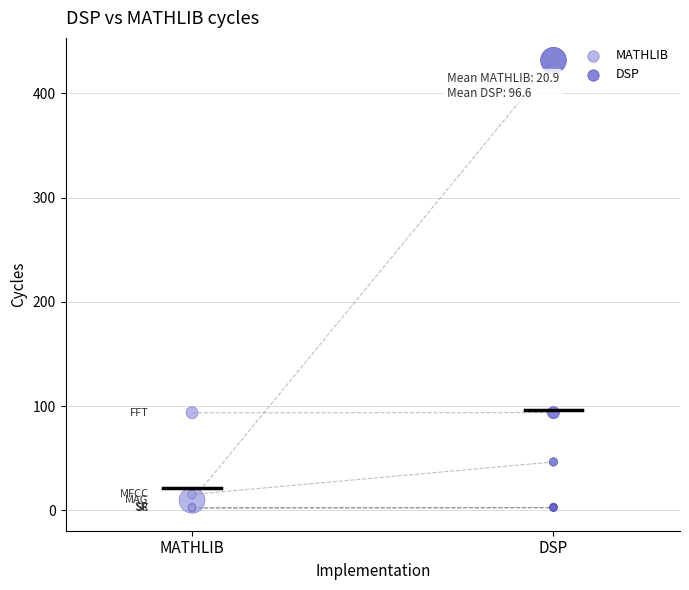

Which series reaches the maximum Y coordinate?

DSP